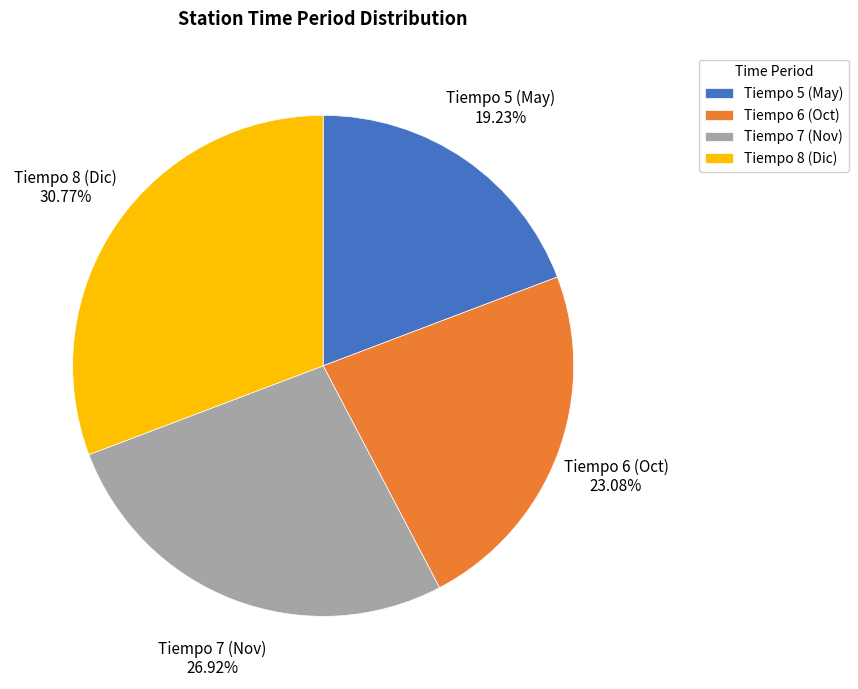

Approximately how many times larger is the value at Tiempo 8 (Dic) compared to Tiempo 5 (May)?

1.6